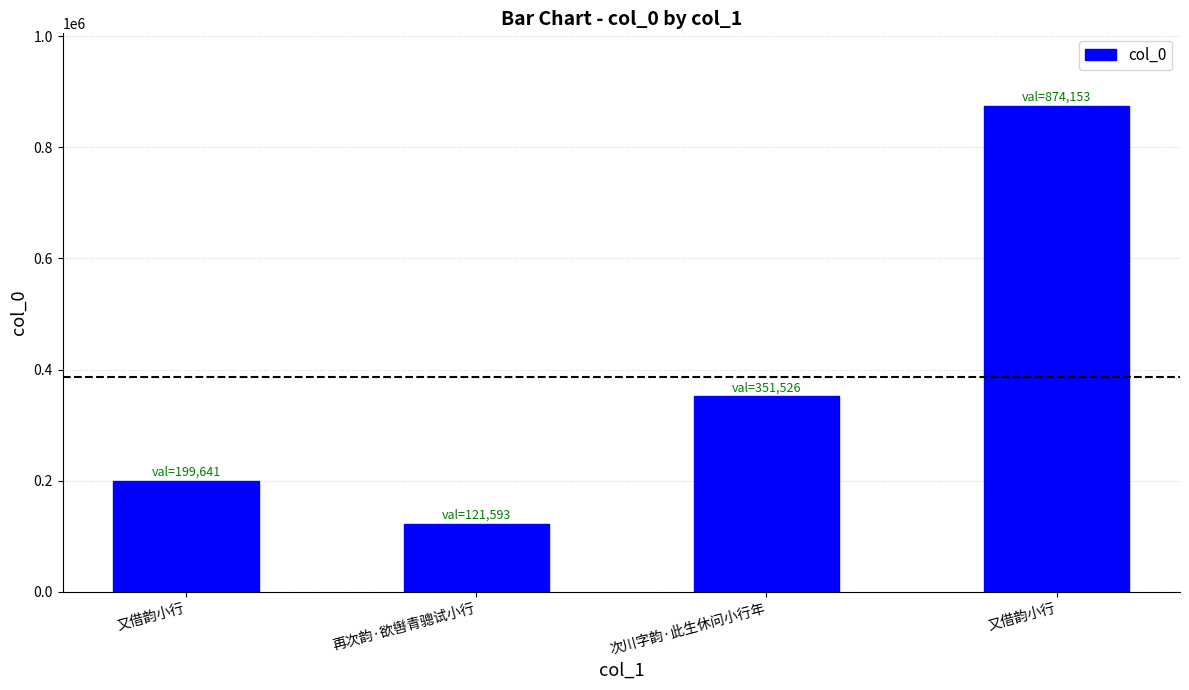

Are the bars horizontal?

No